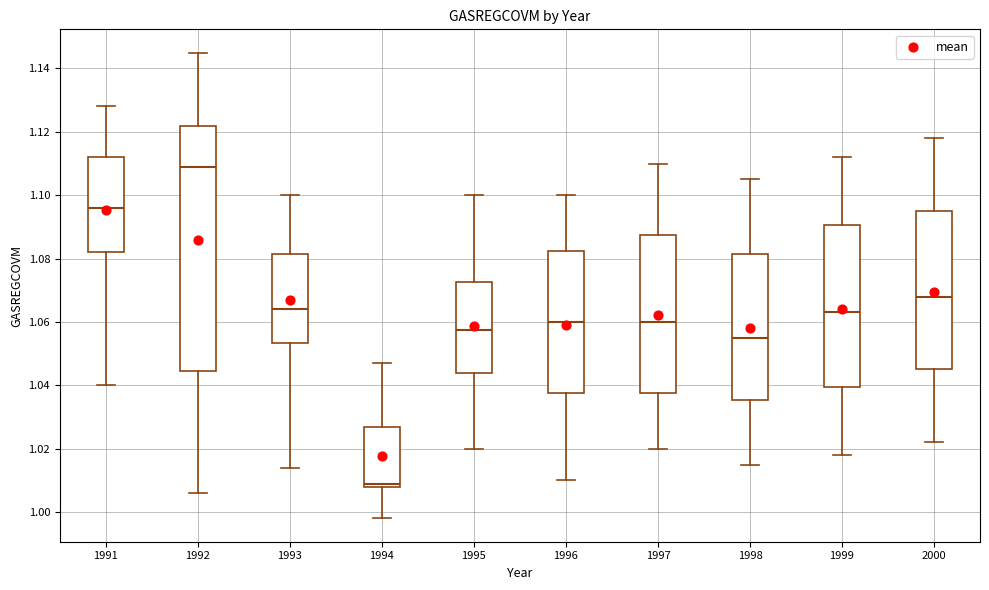

Where does the upper whisker of the box at x = 1992 end on the y-axis? The values are not printed on the chart, so give them approximately, as read against the axis.

1.146